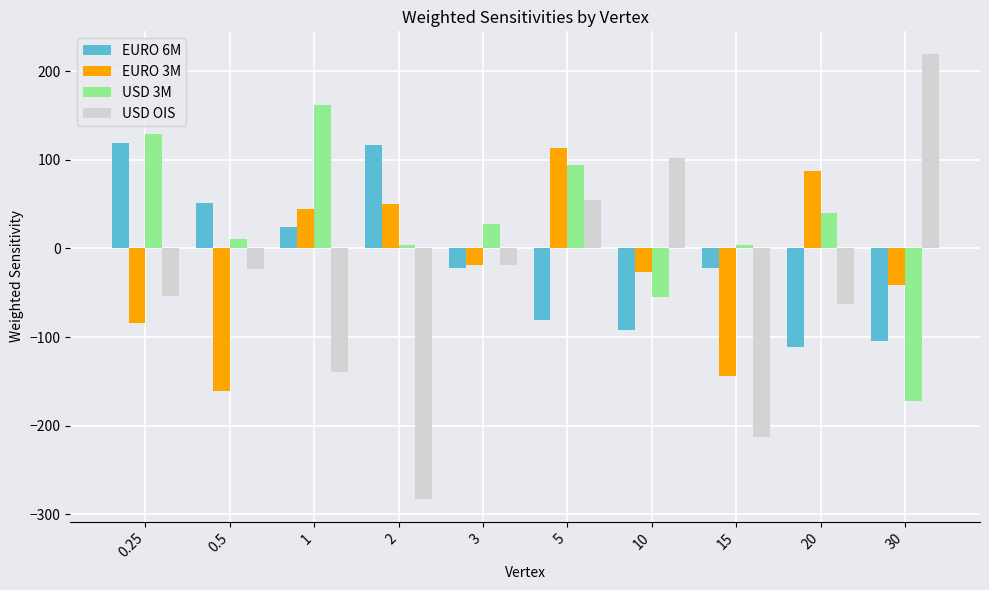

Which series has the largest total across all categories?

USD 3M